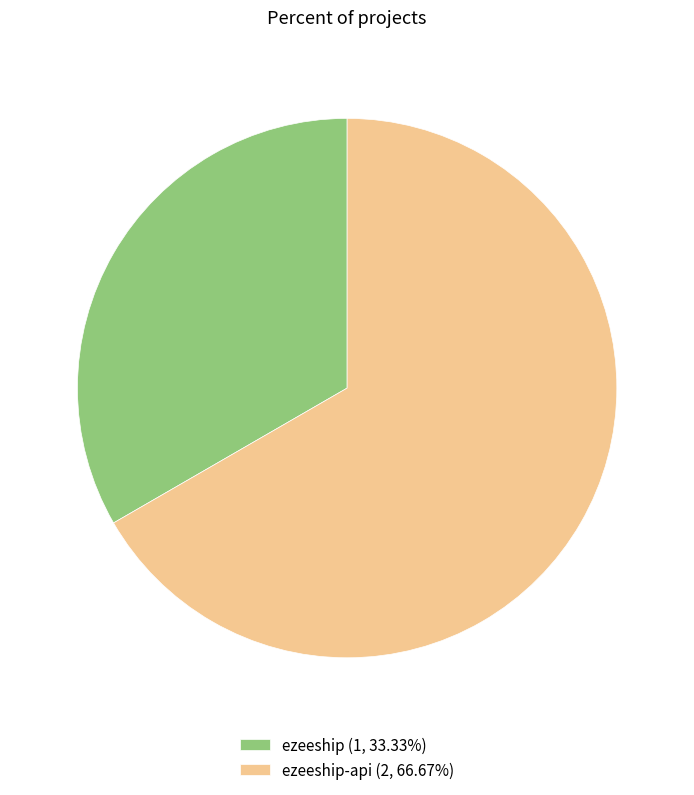

How many slices are in this pie chart?

2